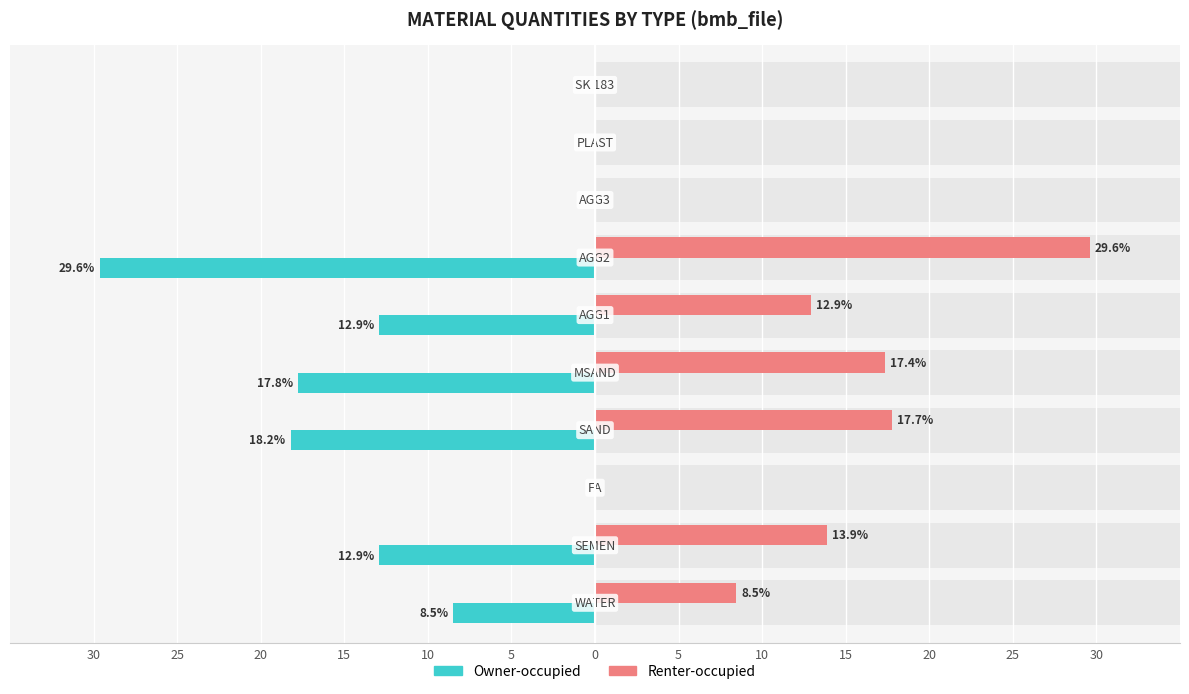

The value of Owner-occupied at 15 is -0.0. True or false?

True